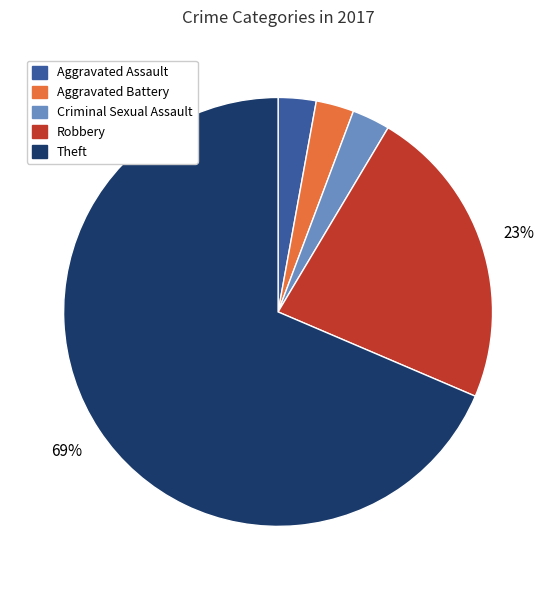

Combined, do Aggravated Battery and Theft account for over 50%?

Yes